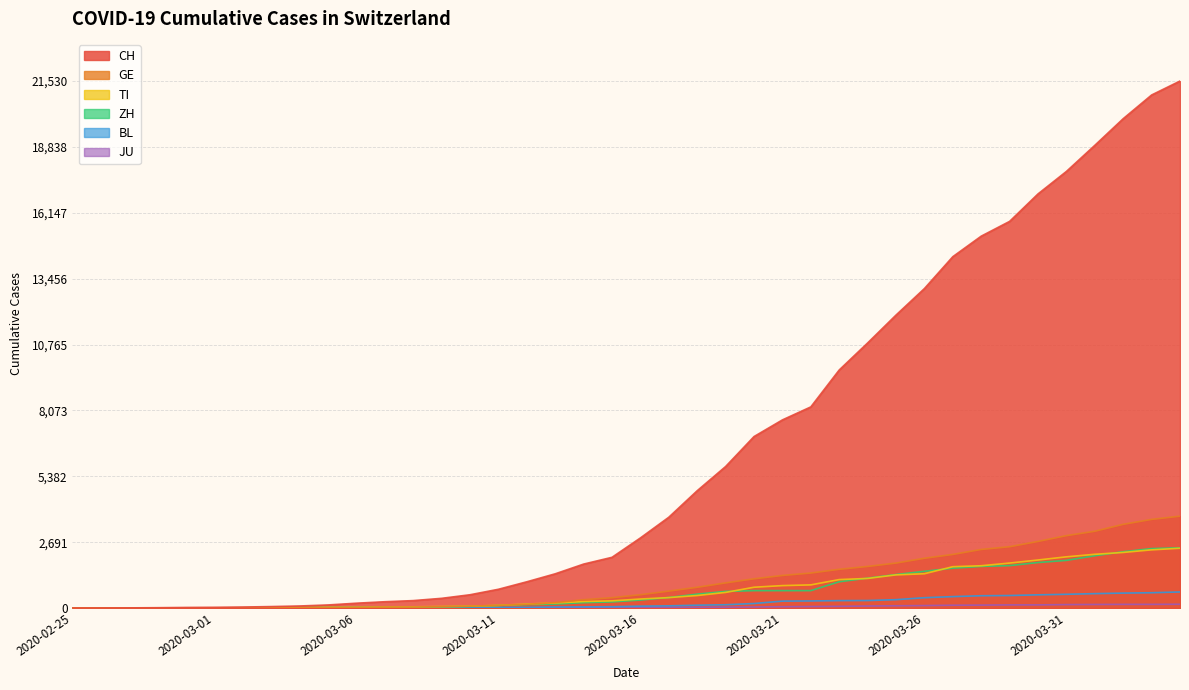

At which label does JU reach its peak?

2020-04-04